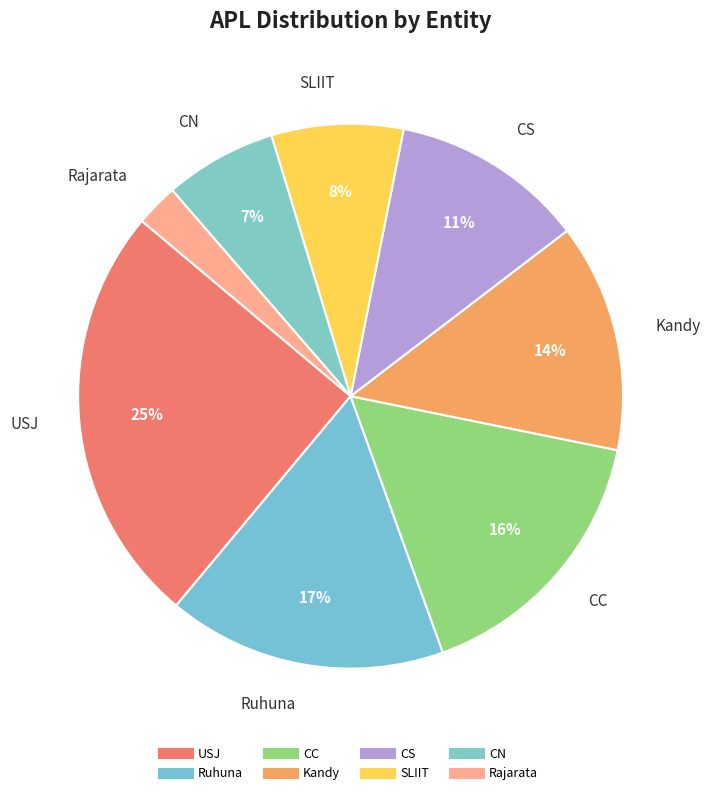

How many segments does this pie chart have?

8